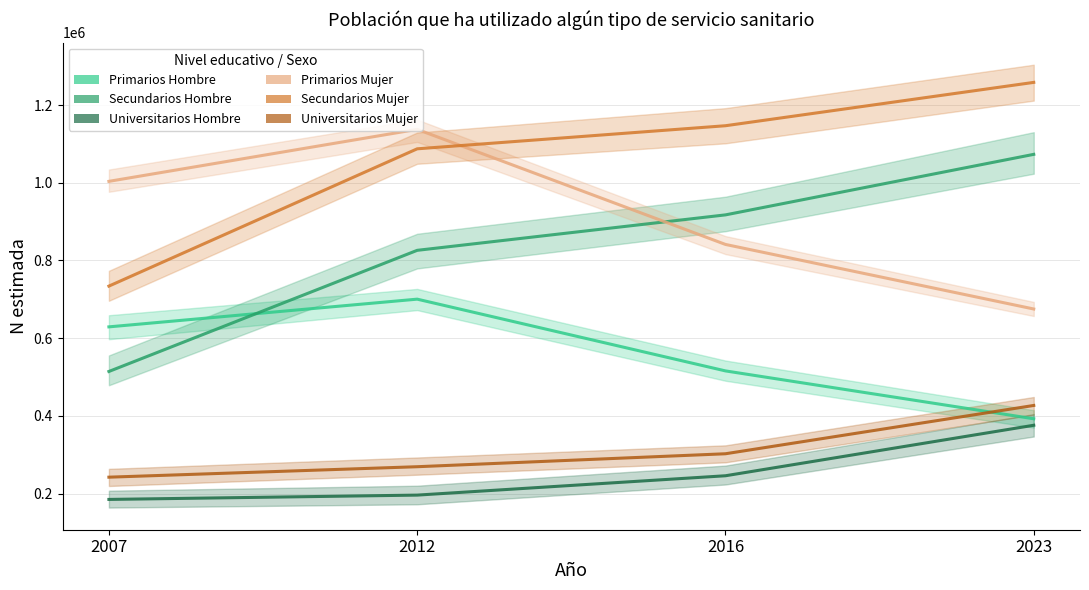

Which series has the widest spread of values?

Secundarios Hombre